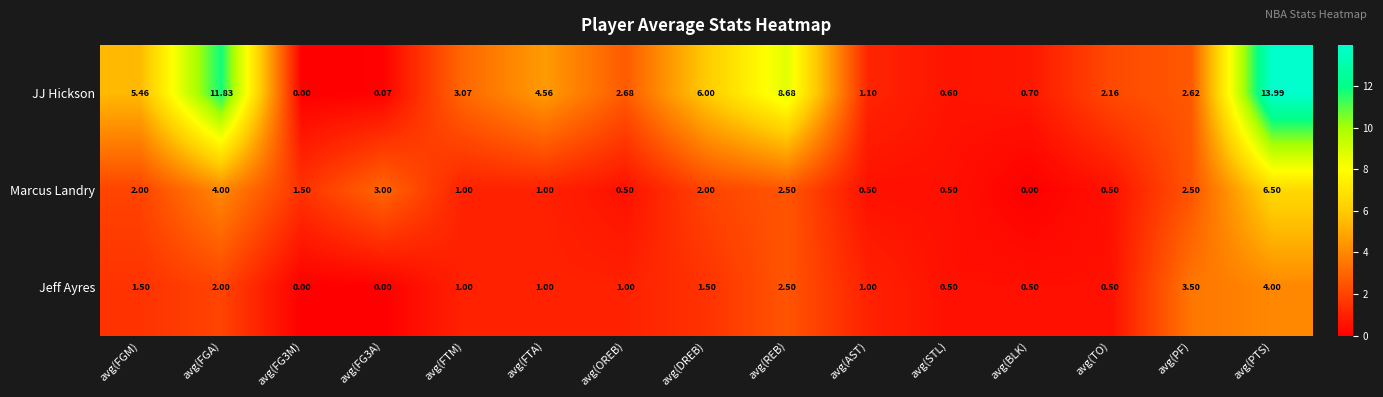

Which label corresponds to the largest value in the chart?

avg(PTS)